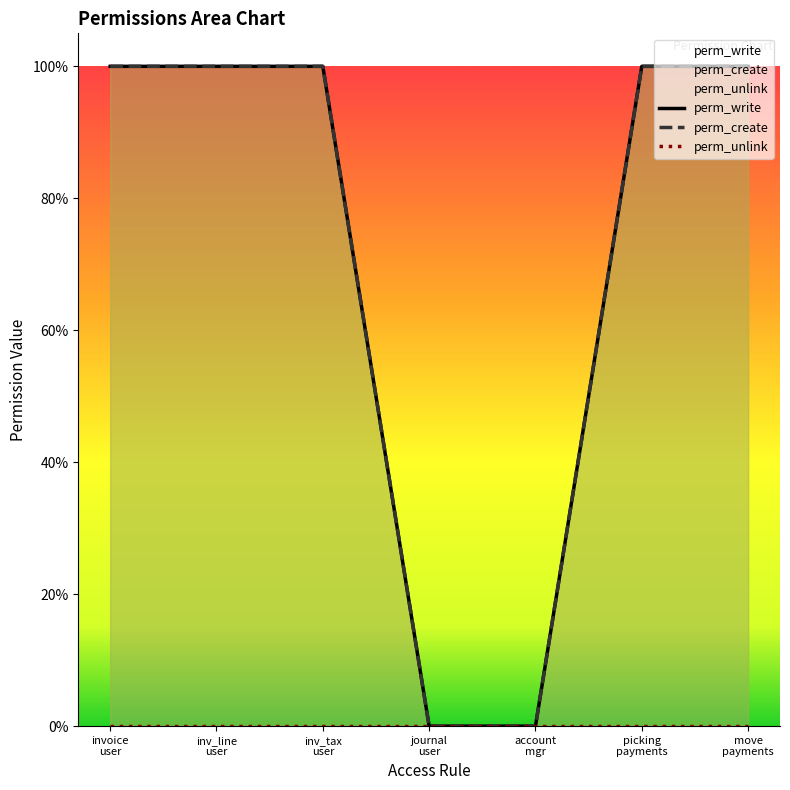

At which category is the sum across all series the highest?

invoice
user